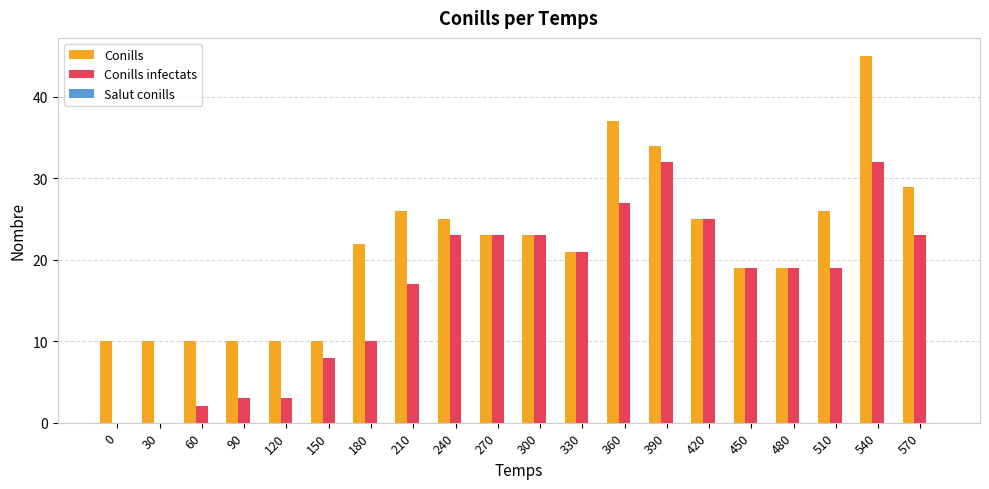

Between 390 and 570, which series saw the biggest shift?

Conills infectats